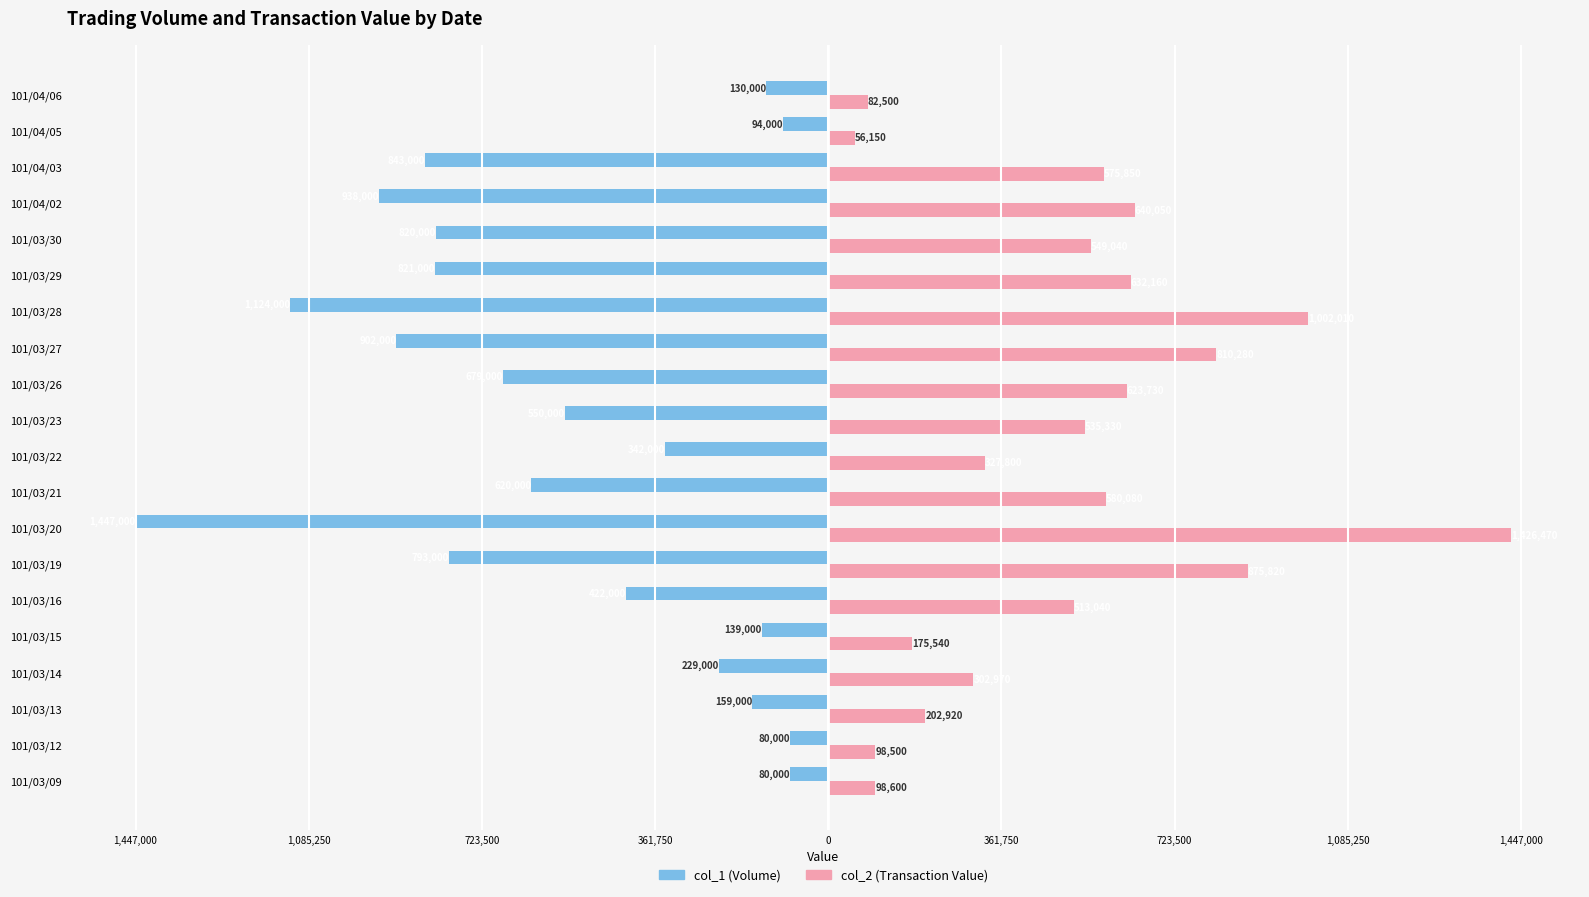

Which series has the largest total across all categories?

col_2 (Transaction Value)